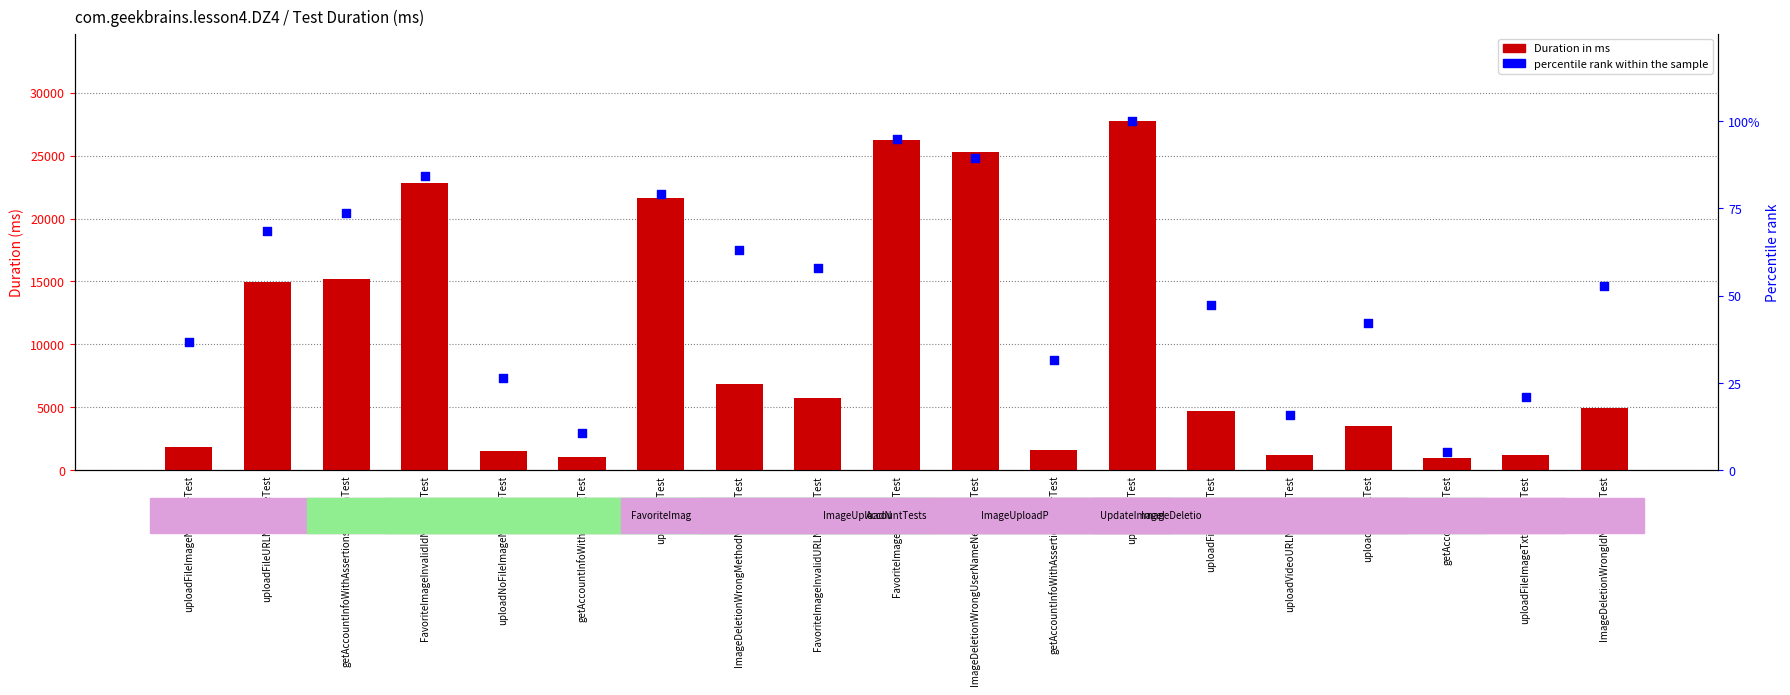

At which category is the sum across all series the highest?

updateFileTest